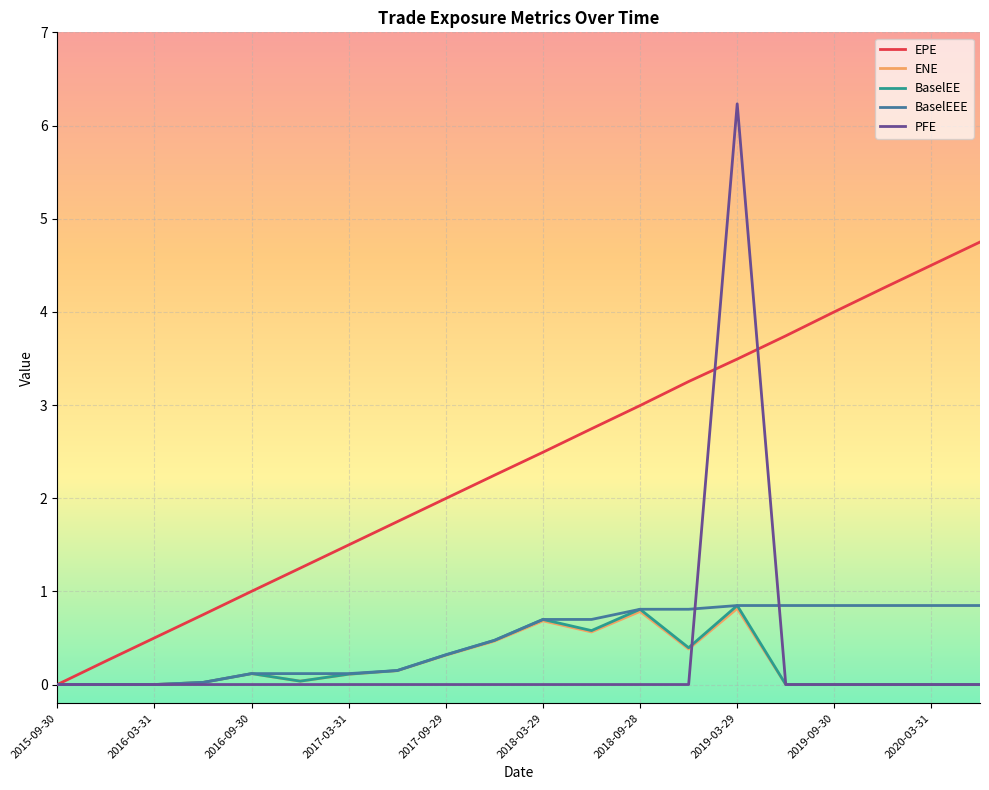

What is the maximum value for EPE?

4.7